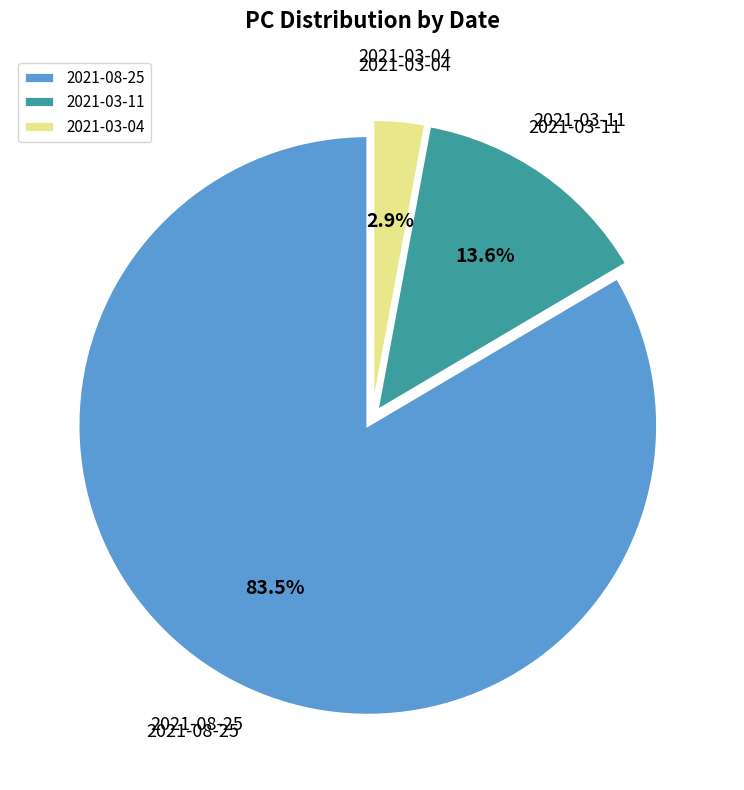

To the nearest percent, what is the difference between the largest and smallest slice percentages?

81%